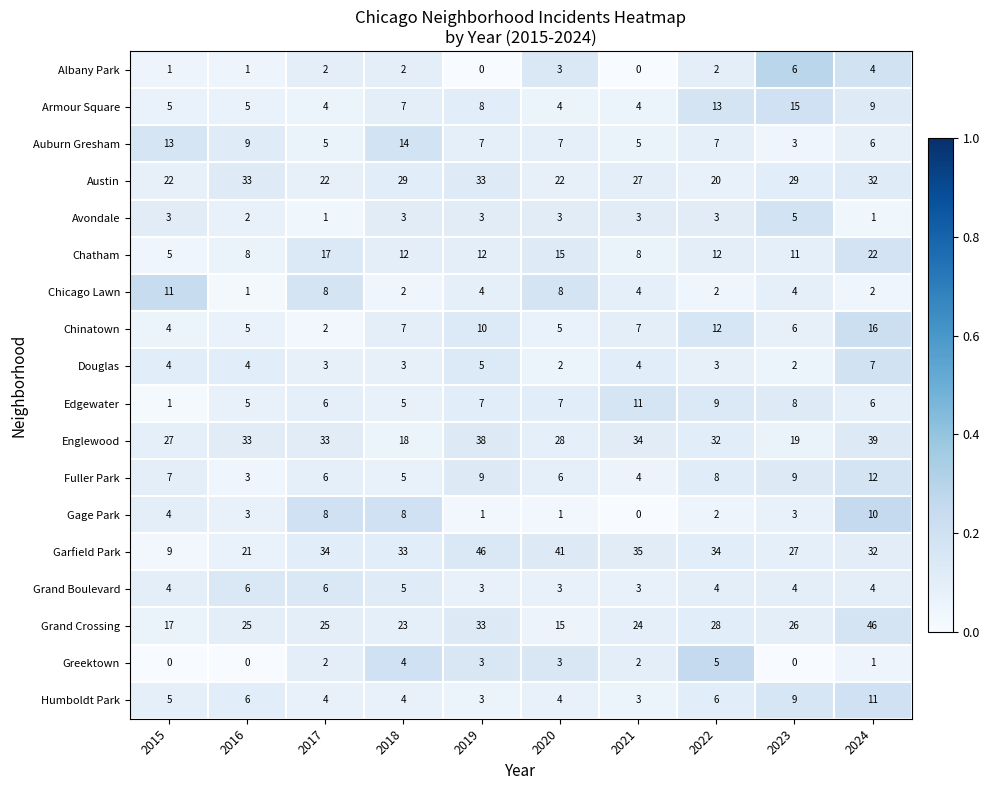

What is the difference between the highest and lowest values at 2023?

29